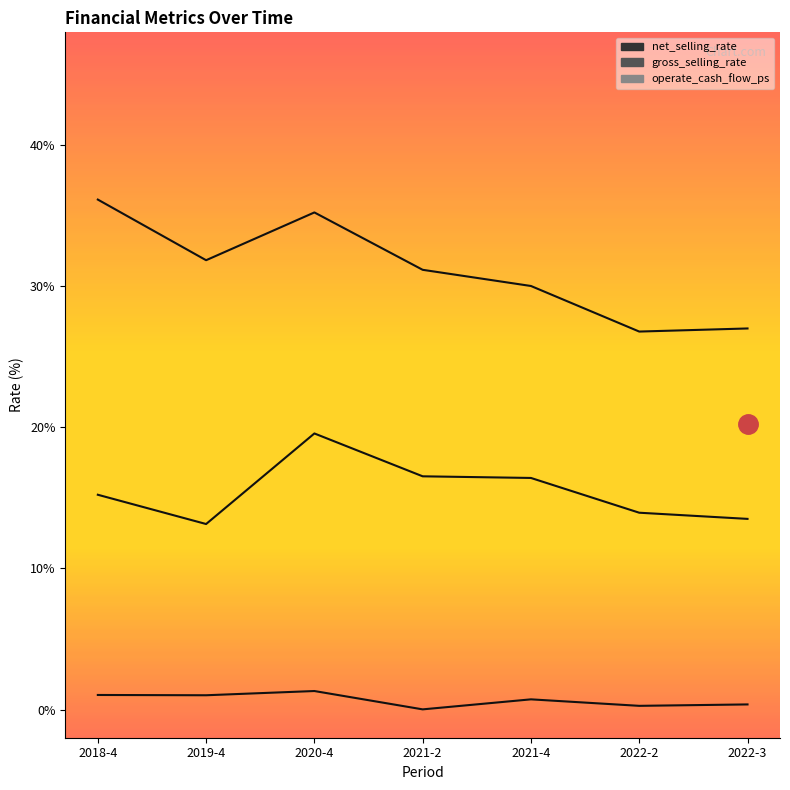

Which series has the largest total across all categories?

gross_selling_rate